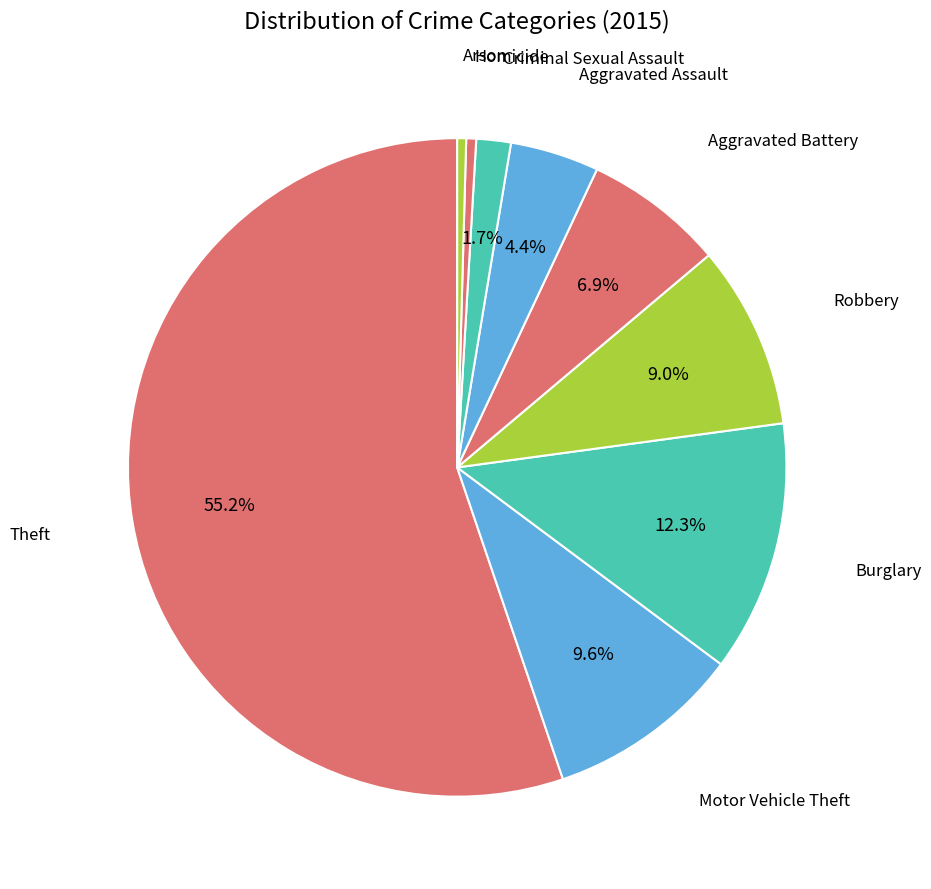

Count the number of slices in the pie.

9